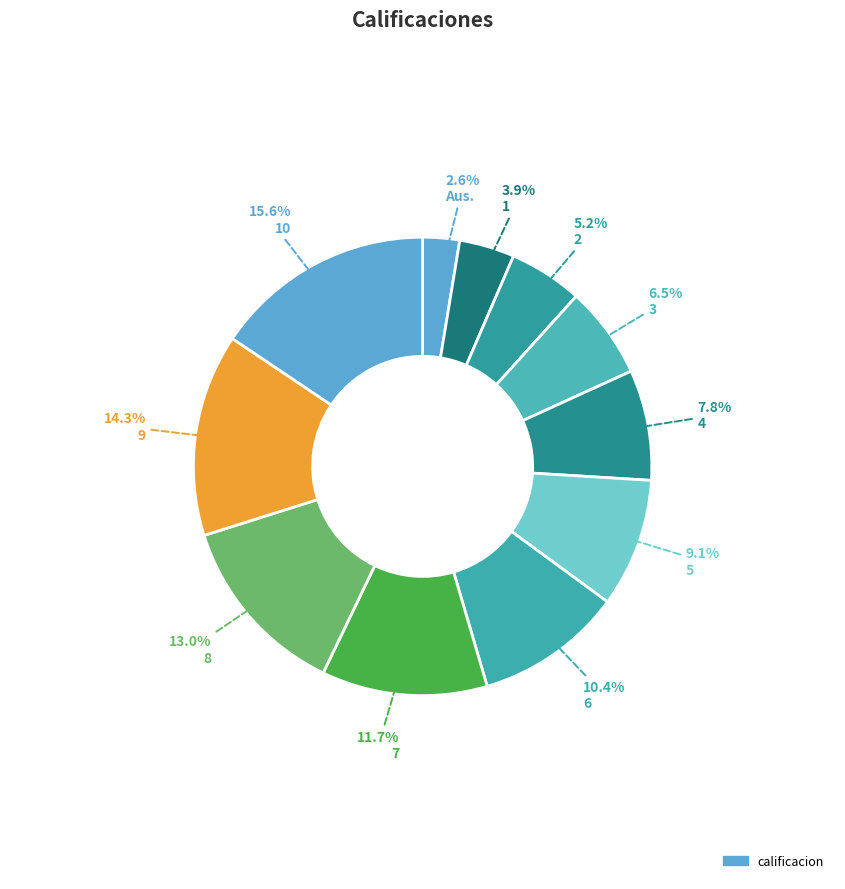

Count the number of slices in the pie.

11